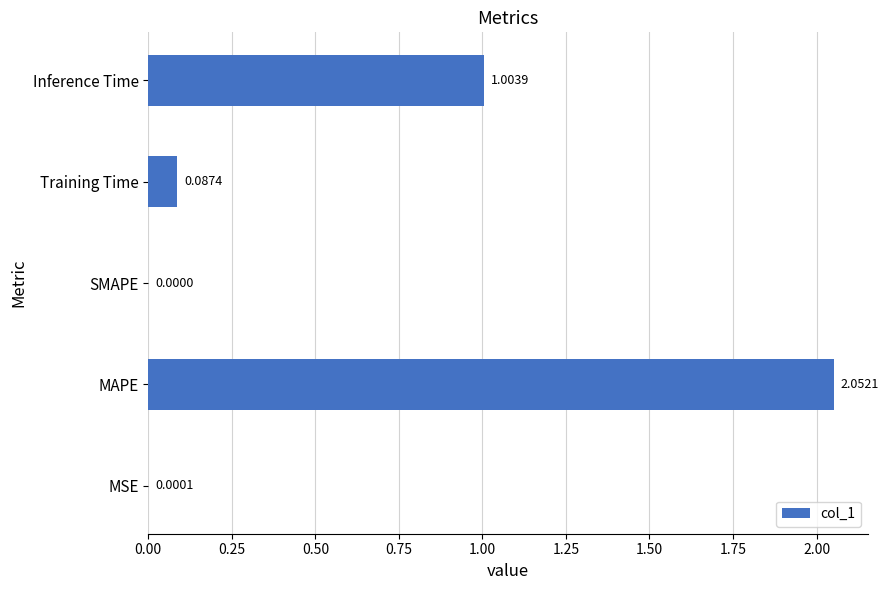

What is the change in value from MSE to Training Time?

+0.1